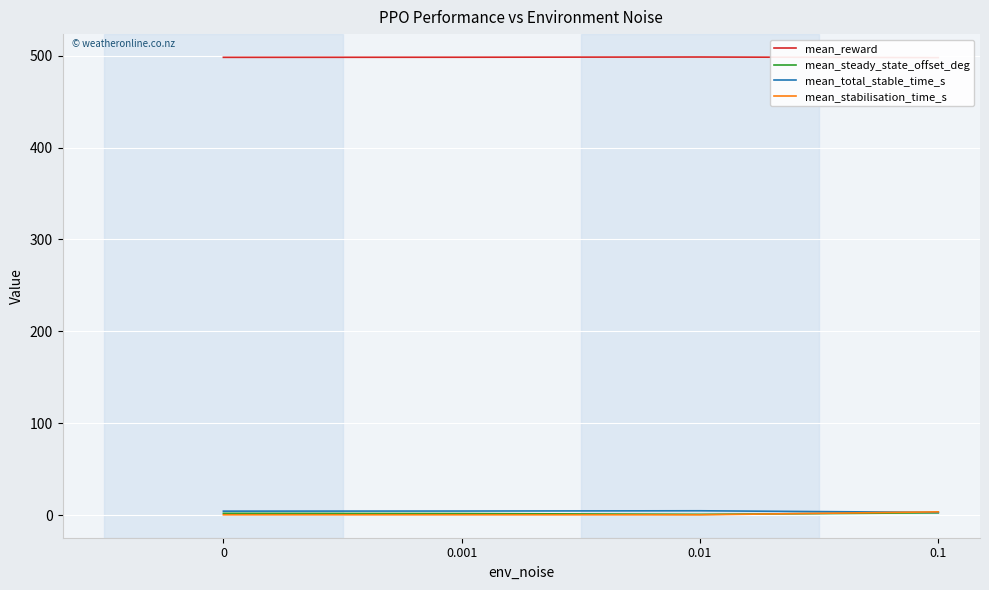

What is the minimum value for mean_reward?

498.0